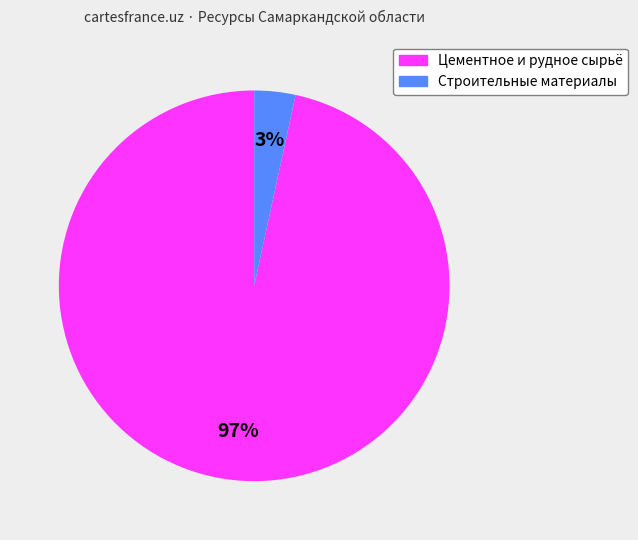

How many segments does this pie chart have?

2